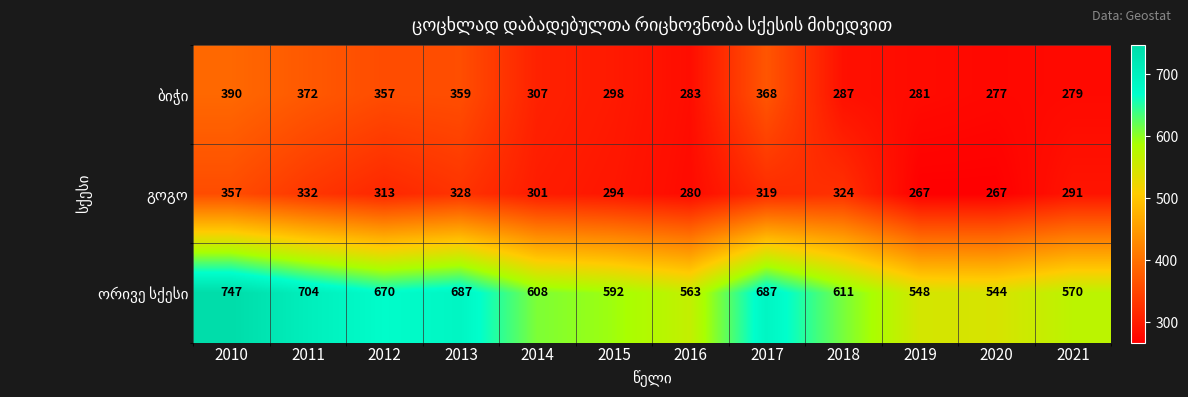

What is the total value across all series at 2017?

1374